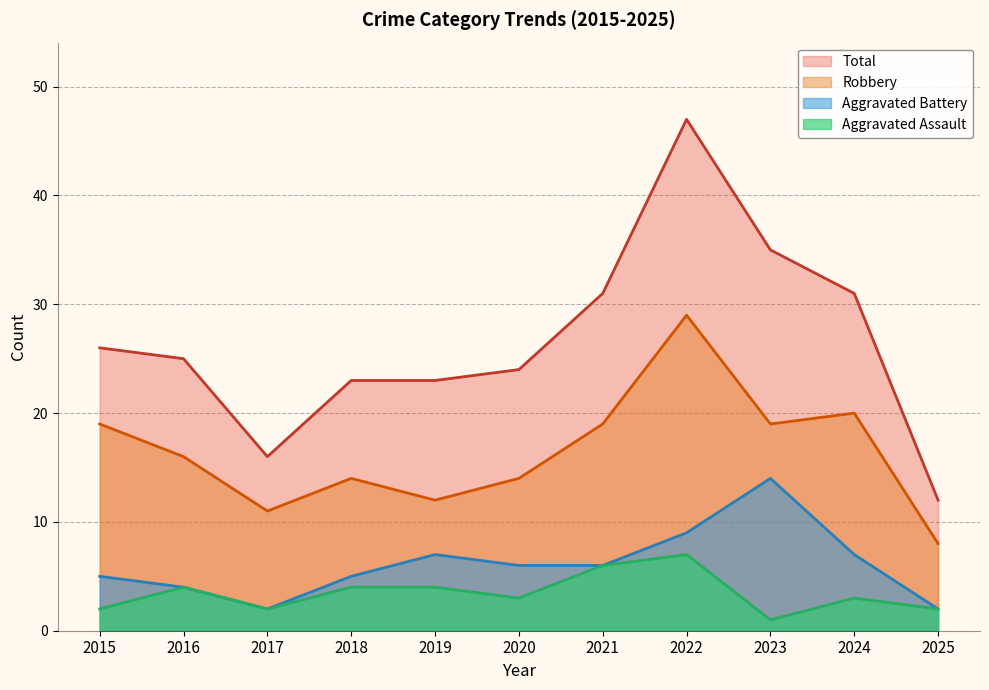

How many data points in Aggravated Battery are above 6?

4